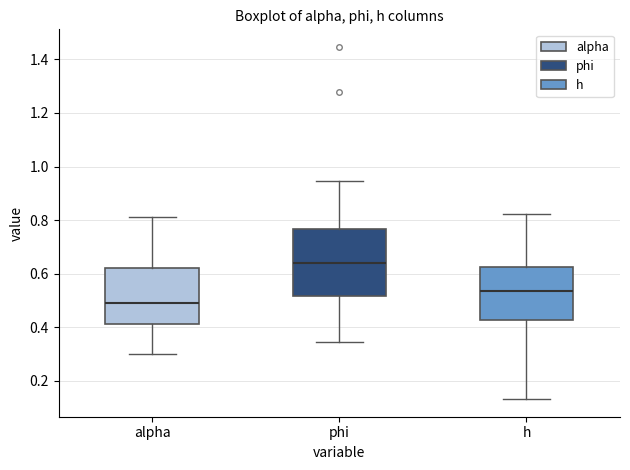

Where is the upper edge of the box for h on the y-axis? The values are not printed on the chart, so give them approximately, as read against the axis.

0.62